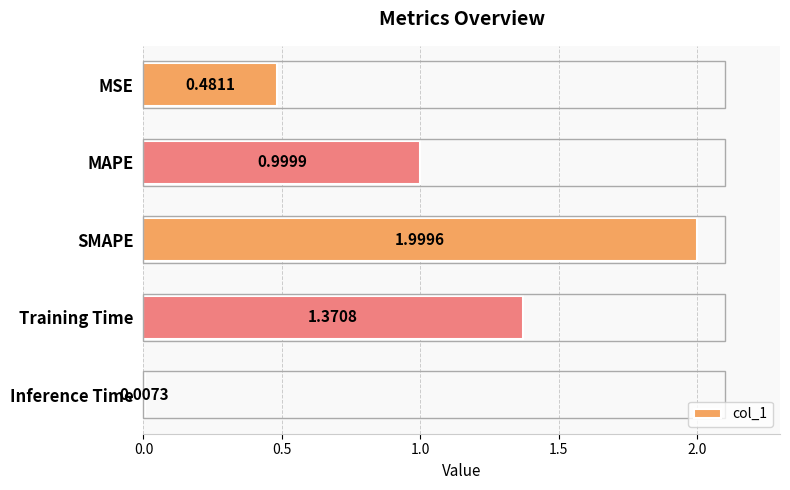

List the labels in order of value, smallest first.

Inference Time, MSE, MAPE, Training Time, SMAPE